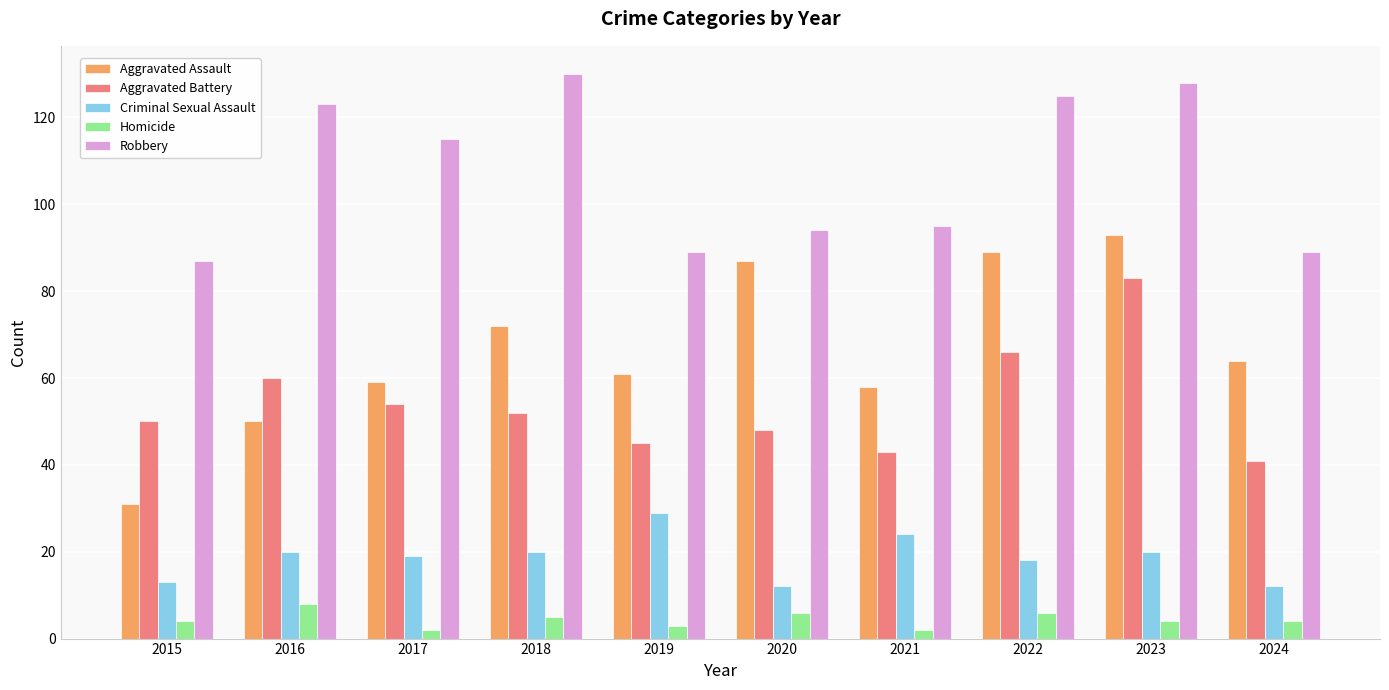

Rank the series at 2015 from highest to lowest value.

Robbery, Aggravated Battery, Aggravated Assault, Criminal Sexual Assault, Homicide